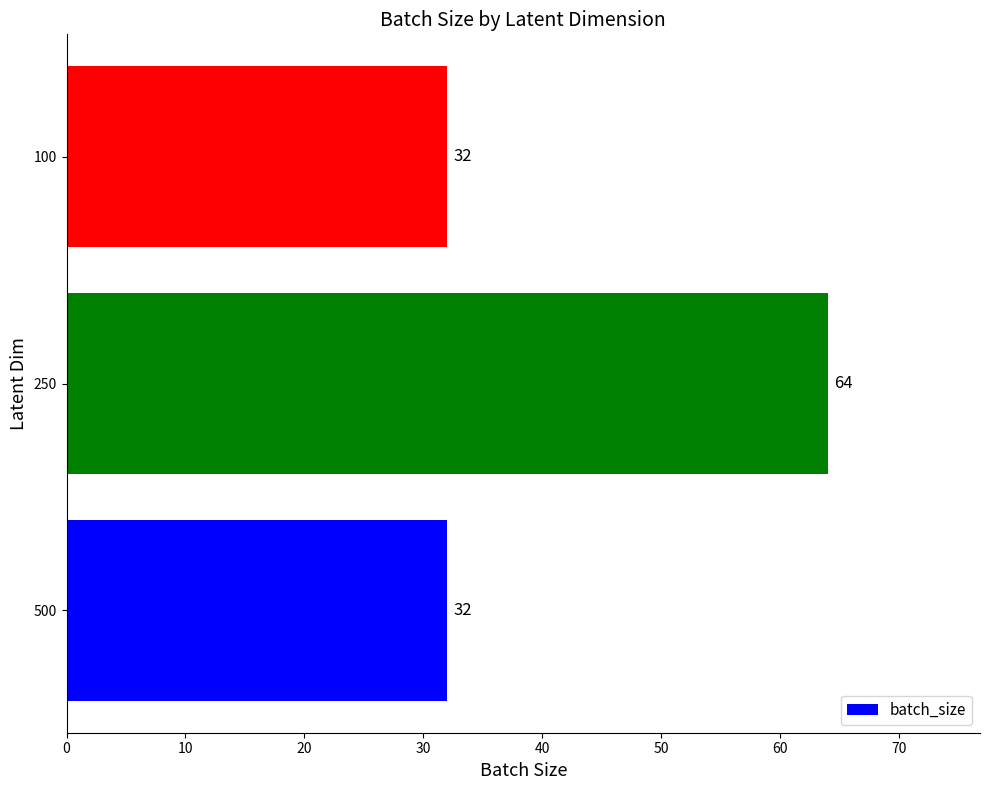

What is the greatest value displayed?

64